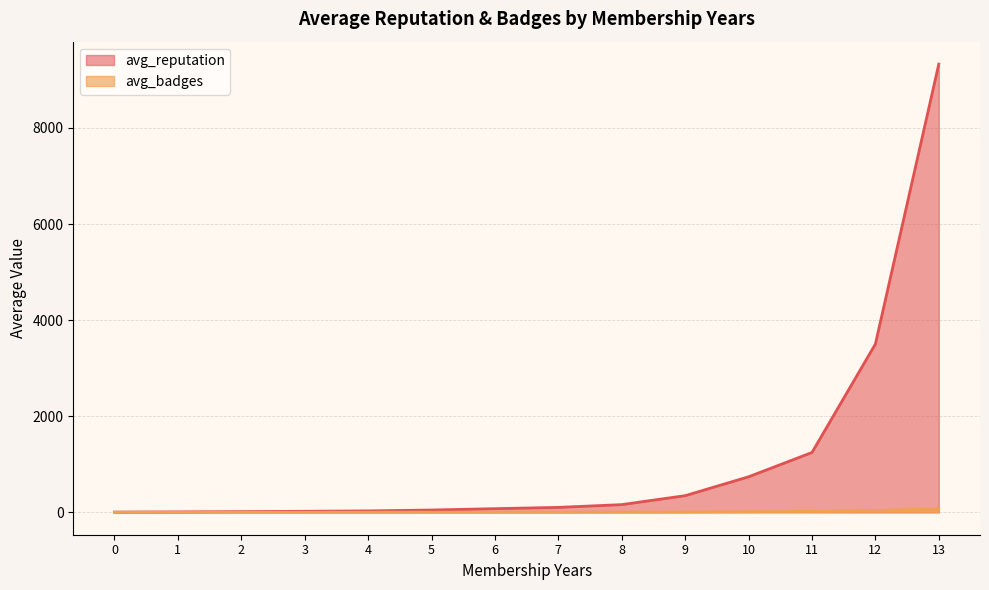

Reading left to right, what are all the values shown in this chart?

avg_reputation: 4.5	8.7	14.3	21.5	29.5	47.7	75.9	102.4	160.2	346.5	739.4	1245.2	3501.7	9328.2
avg_badges: 0.6	0.7	1.0	1.3	1.6	2.3	3.1	3.5	4.6	8.0	13.9	18.5	38.1	71.2